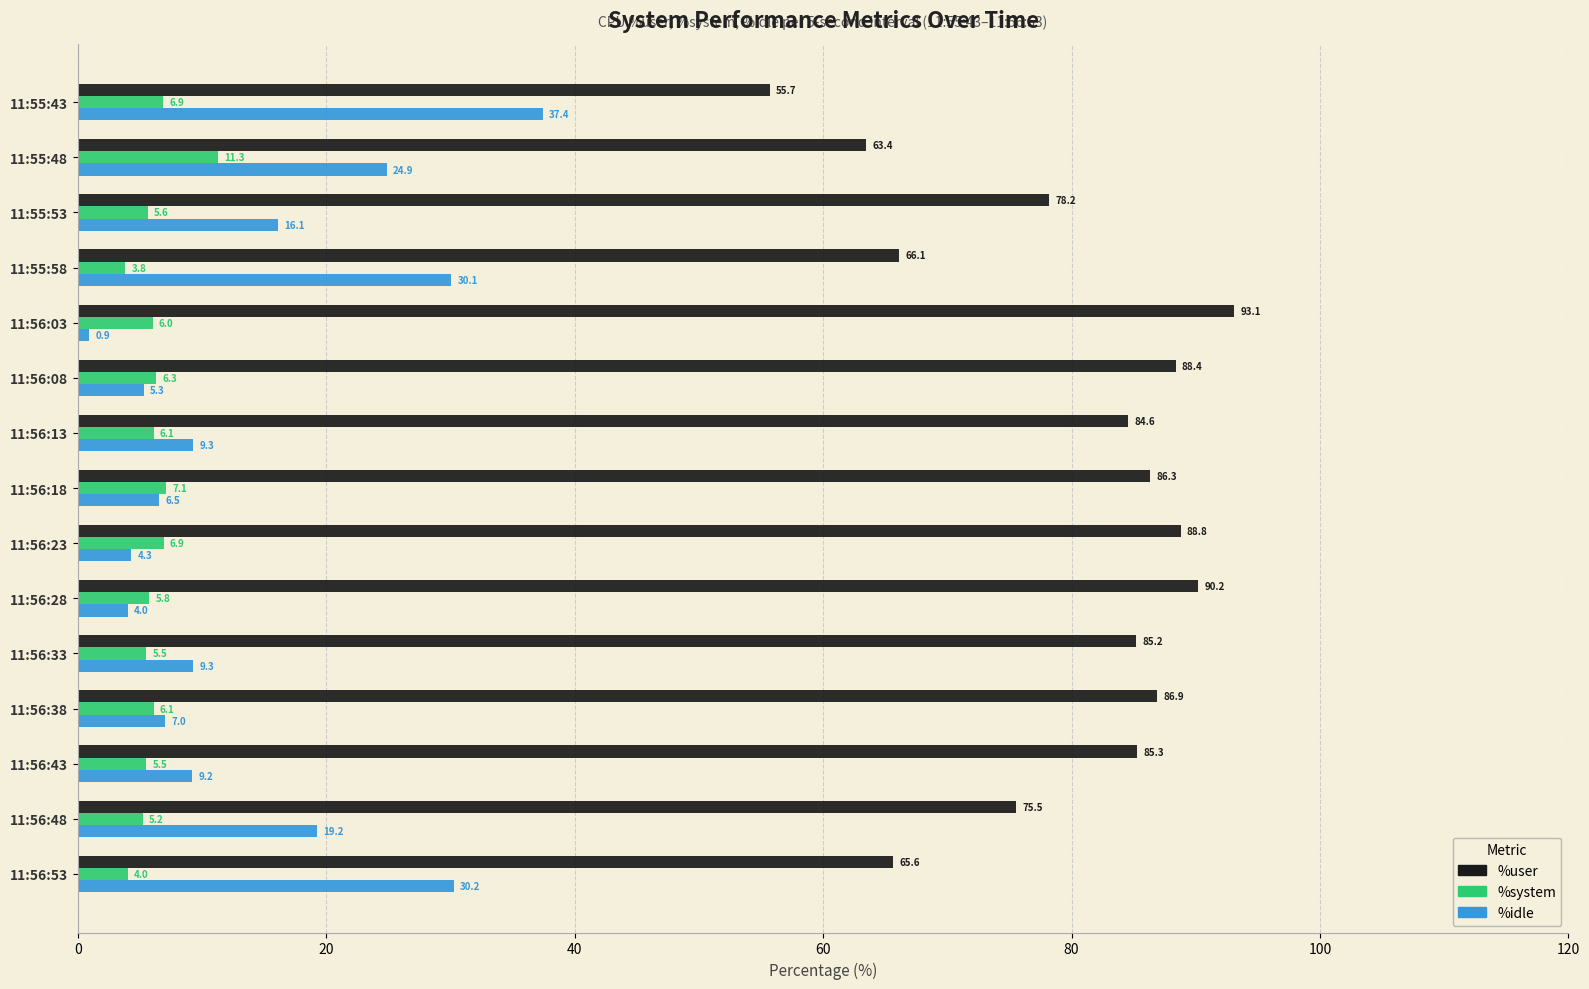

What is the difference between the %user values at 11:56:48 and 11:56:08?

12.9